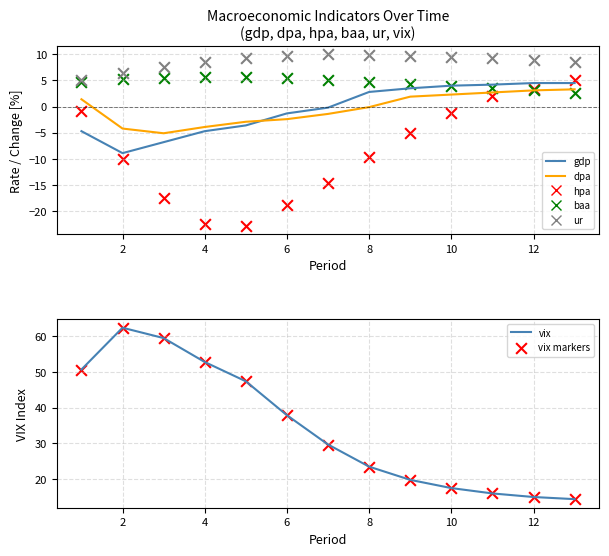

What are all the series names shown in the legend?

gdp, dpa, hpa, ur, baa, vix